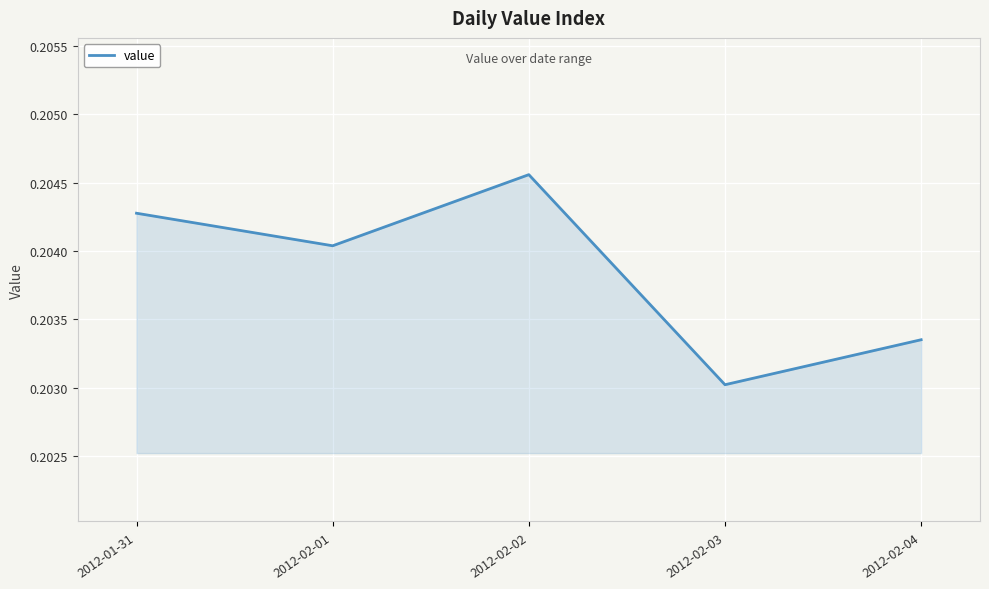

Where is the first local maximum?

2012-02-02